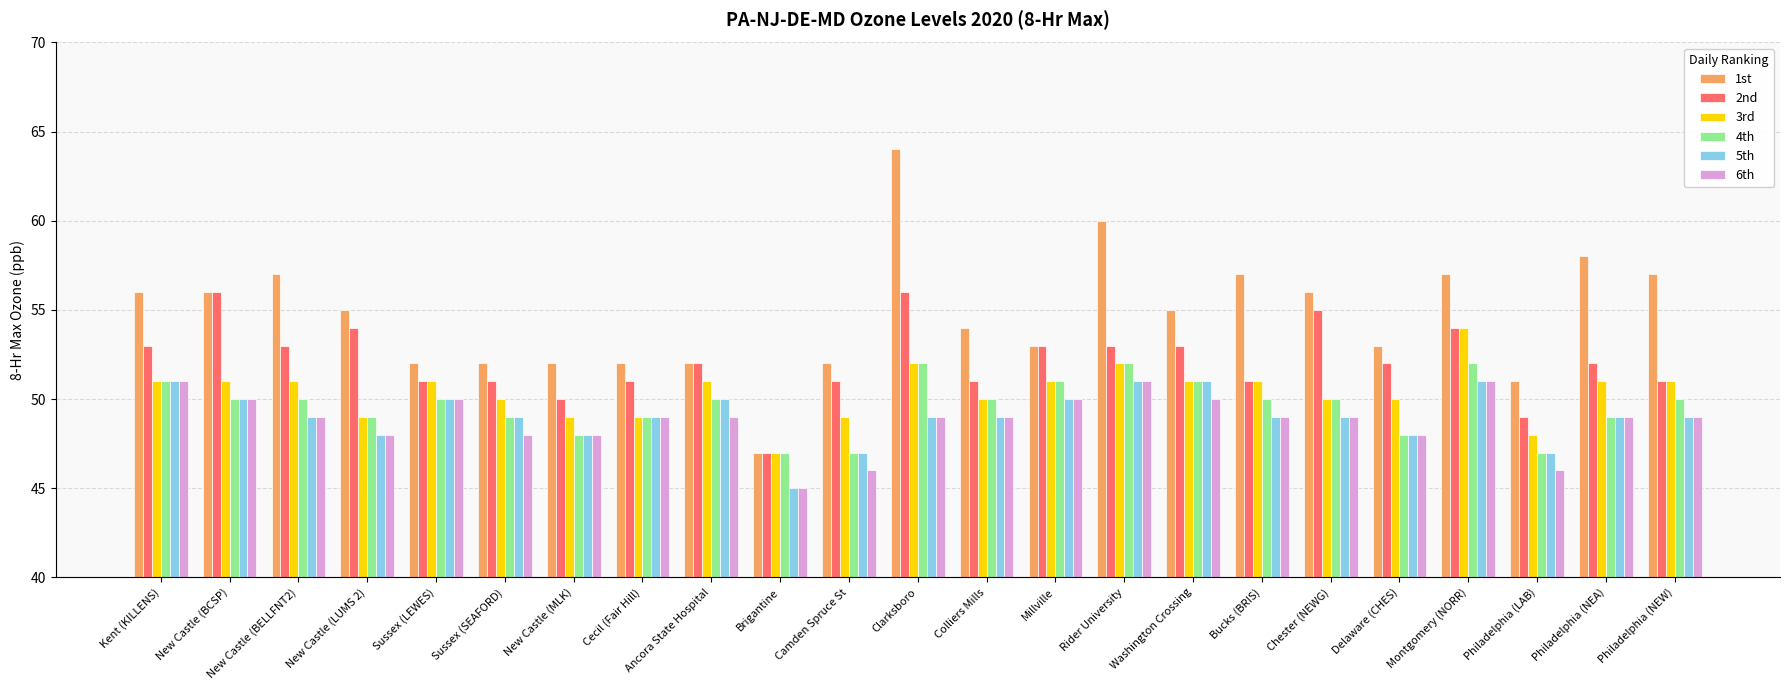

What is the minimum value for 3rd?

47